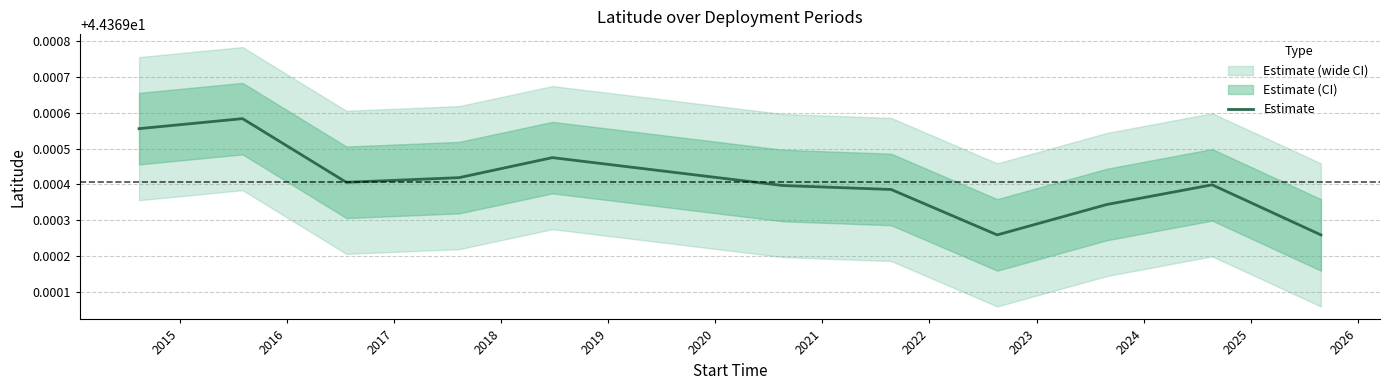

Reading right to left, what are all the values shown in this chart?

44.4	44.4	44.4	44.4	44.4	44.4	44.4	44.4	44.4	44.4	44.4